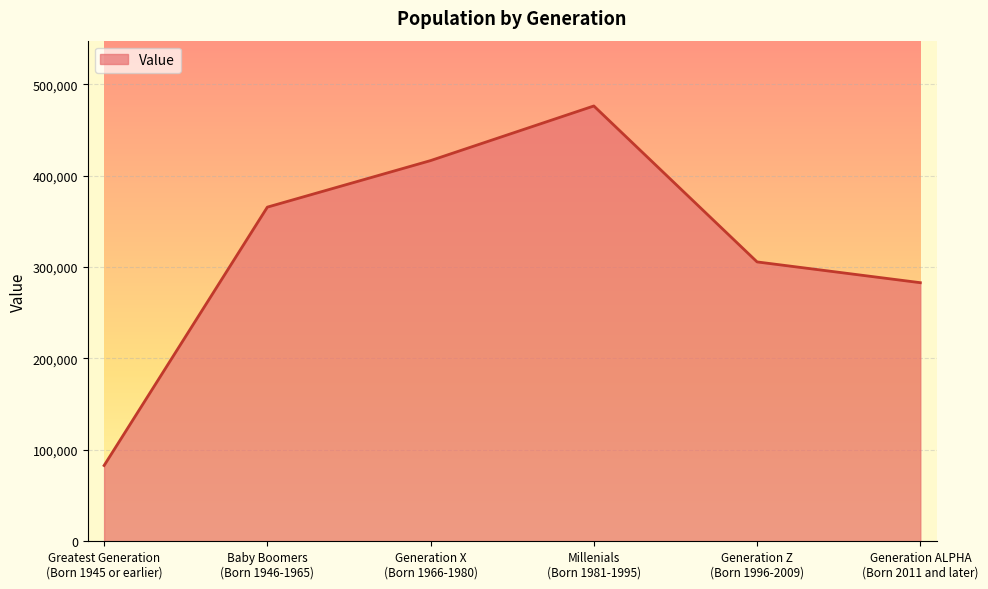

Rank the categories by value from lowest to highest.

Greatest Generation
(Born 1945 or earlier), Generation ALPHA
(Born 2011 and later), Generation Z
(Born 1996-2009), Baby Boomers
(Born 1946-1965), Generation X
(Born 1966-1980), Millenials
(Born 1981-1995)